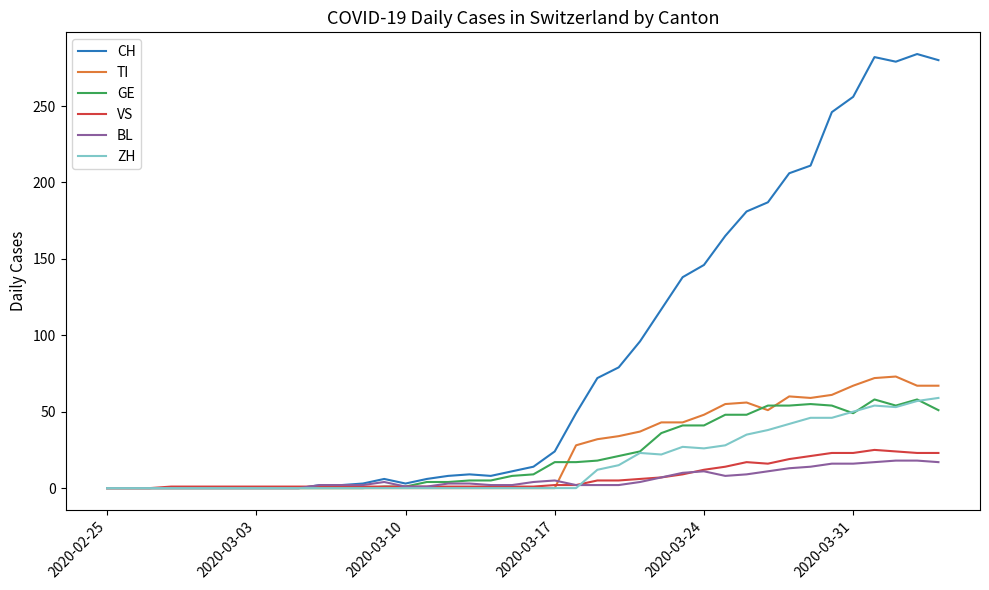

Which series has the largest total across all categories?

CH